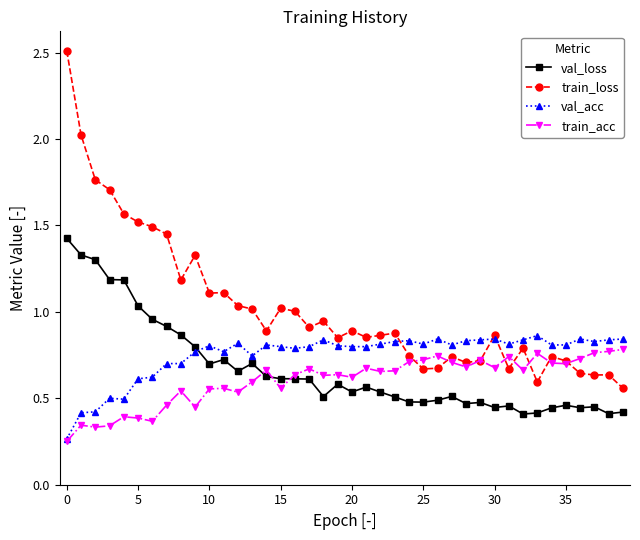

True or false: val_acc and val_loss cross at least once.

True